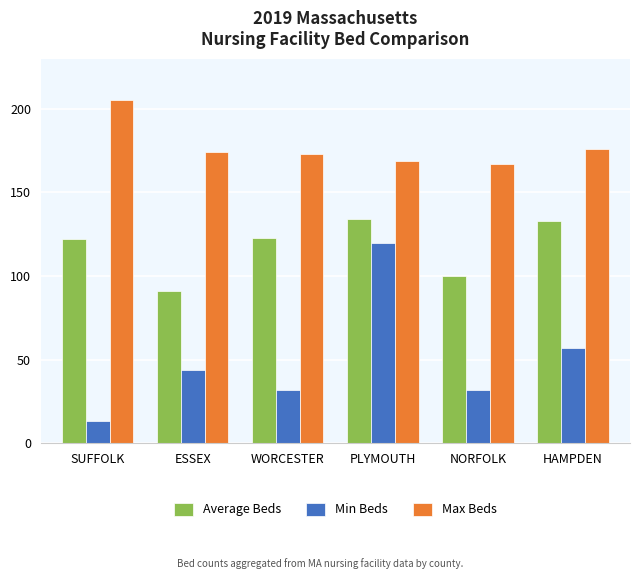

At which label does Min Beds reach its minimum?

SUFFOLK